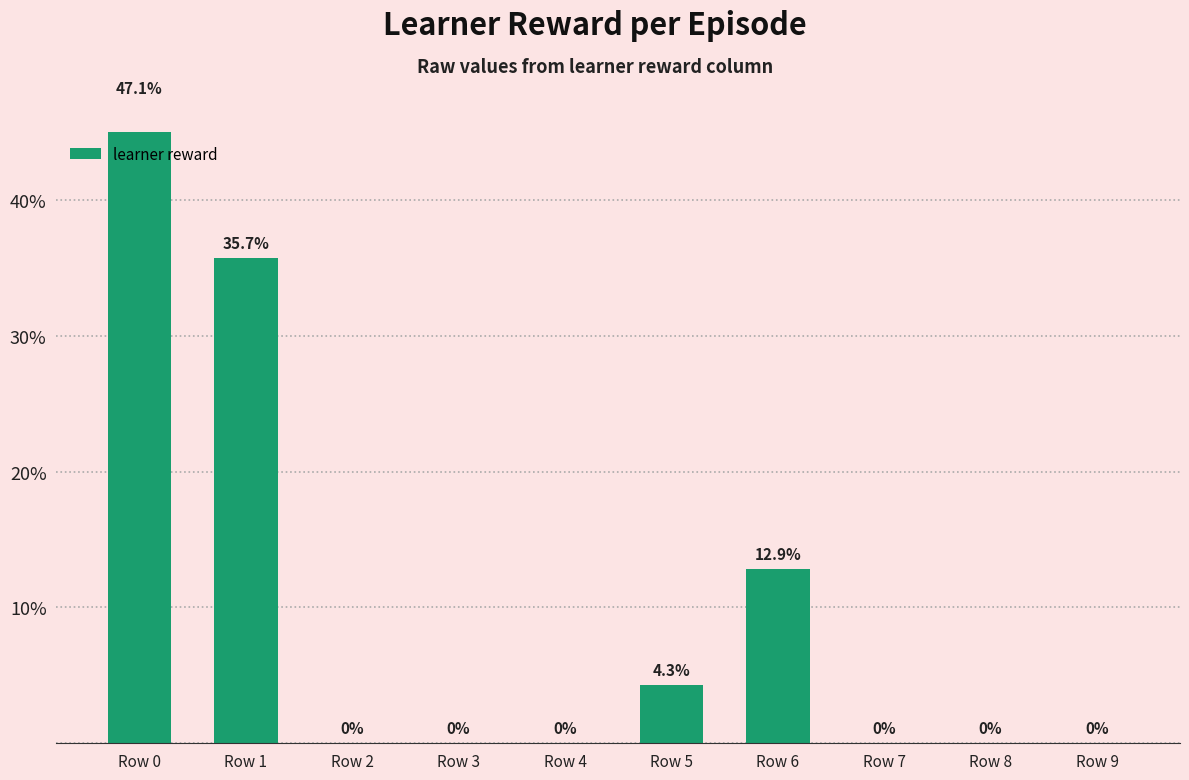

List the labels in order of value, largest first.

Row 0, Row 1, Row 6, Row 5, Row 2, Row 3, Row 4, Row 7, Row 8, Row 9